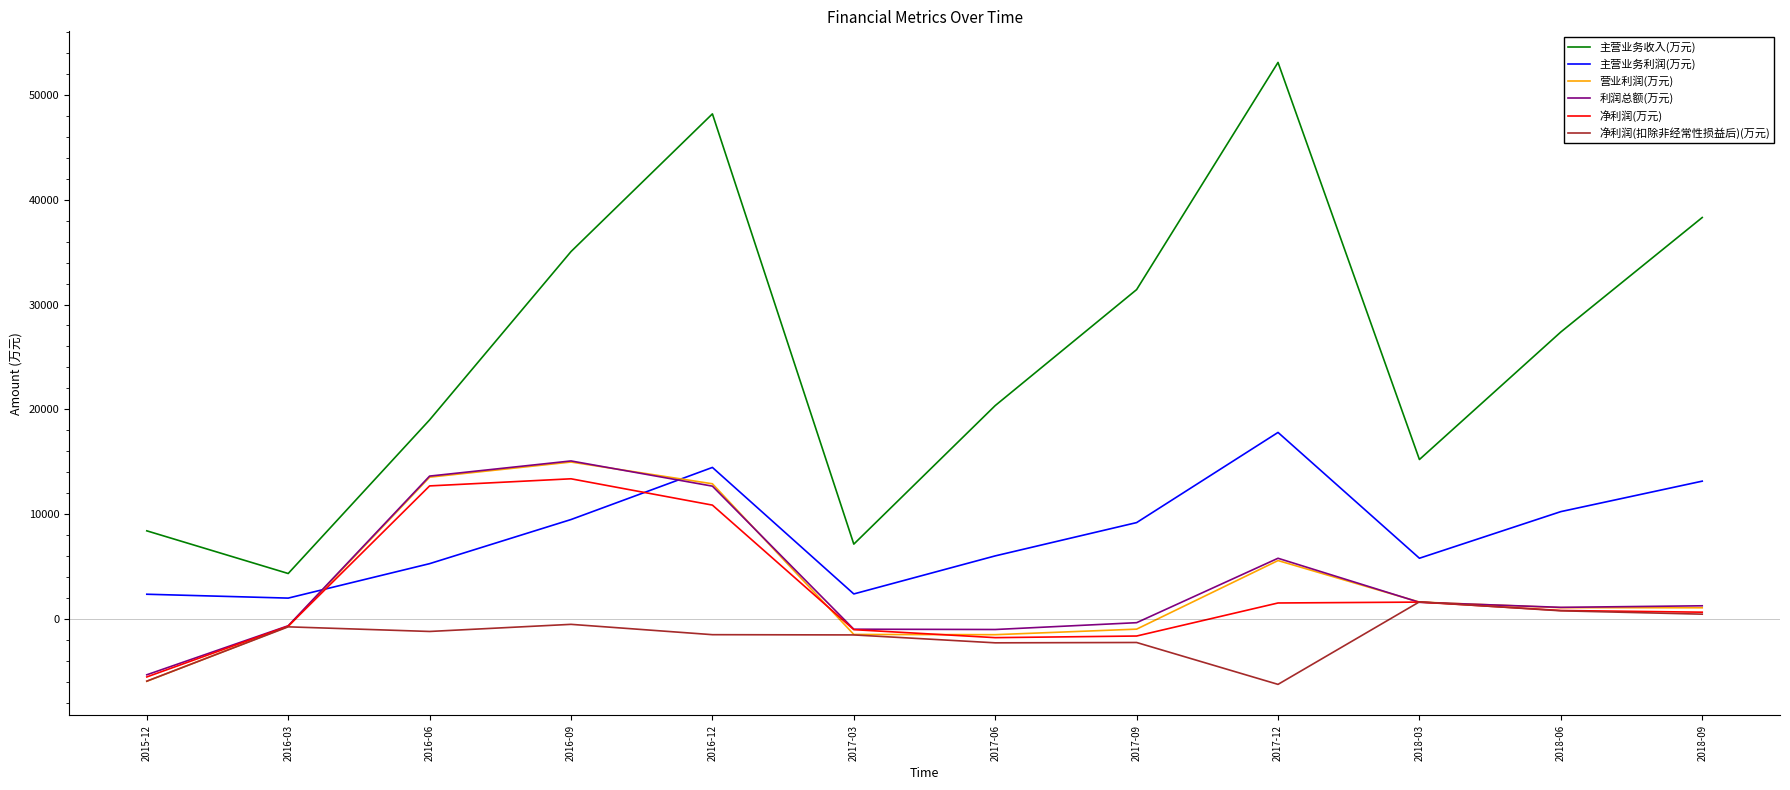

What is the difference between the highest and lowest values at 2017-09?

33661